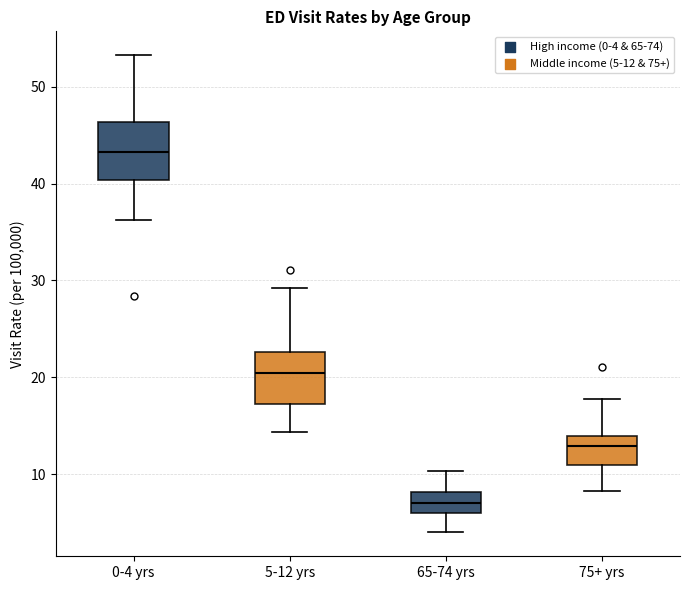

Reading left to right, transcribe this box plot: for each box, give where its median line is, the range the box spans, and where its two whiskers end, as read against the y-axis. The values are not printed on the chart, so give them approximately, as read against the axis.

0-4 yrs: median 43, box 40 to 46, whiskers 36 to 53
5-12 yrs: median 20, box 17 to 23, whiskers 14 to 29
65-74 yrs: median 7, box 6 to 8, whiskers 4 to 10
75+ yrs: median 13, box 11 to 14, whiskers 8 to 18